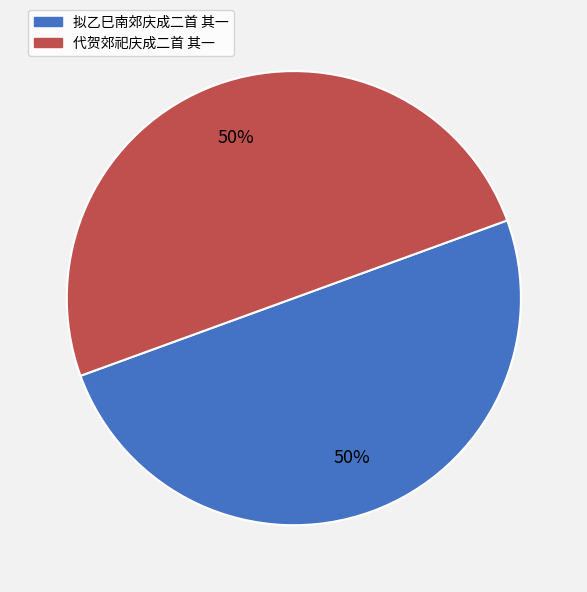

Do 代贺郊祀庆成二首 其一 and 拟乙巳南郊庆成二首 其一 together represent more than half of the pie?

Yes